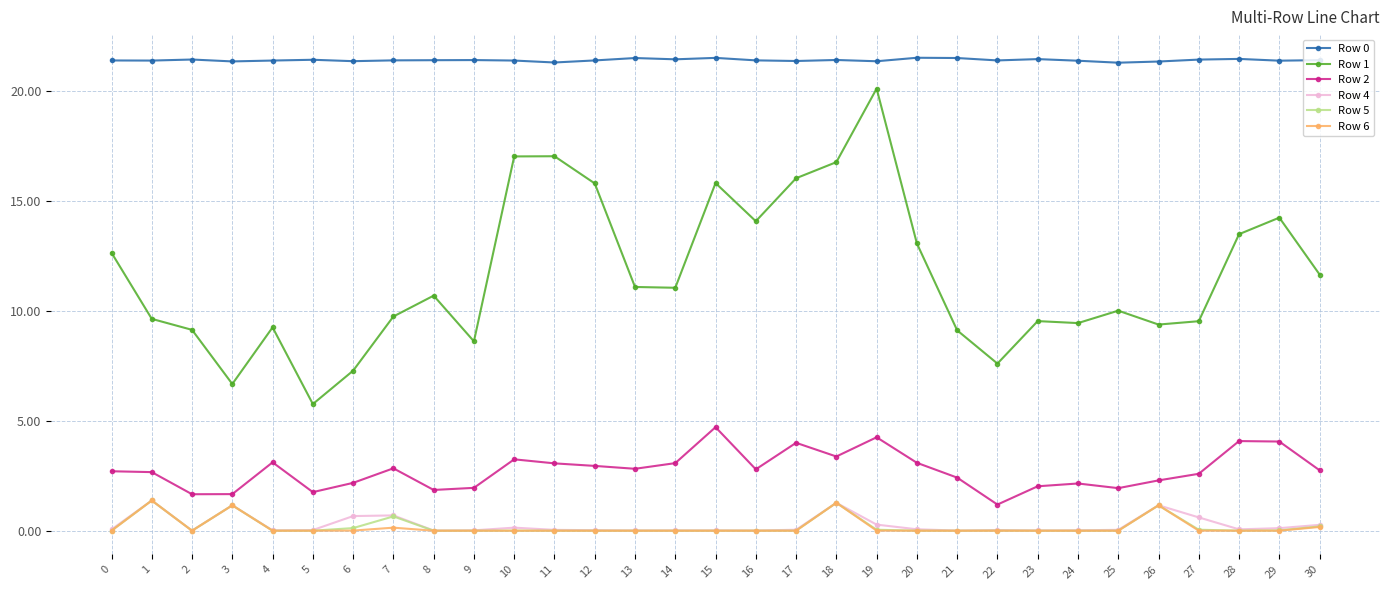

What is the spread (max minus min) of values at 3?

20.2